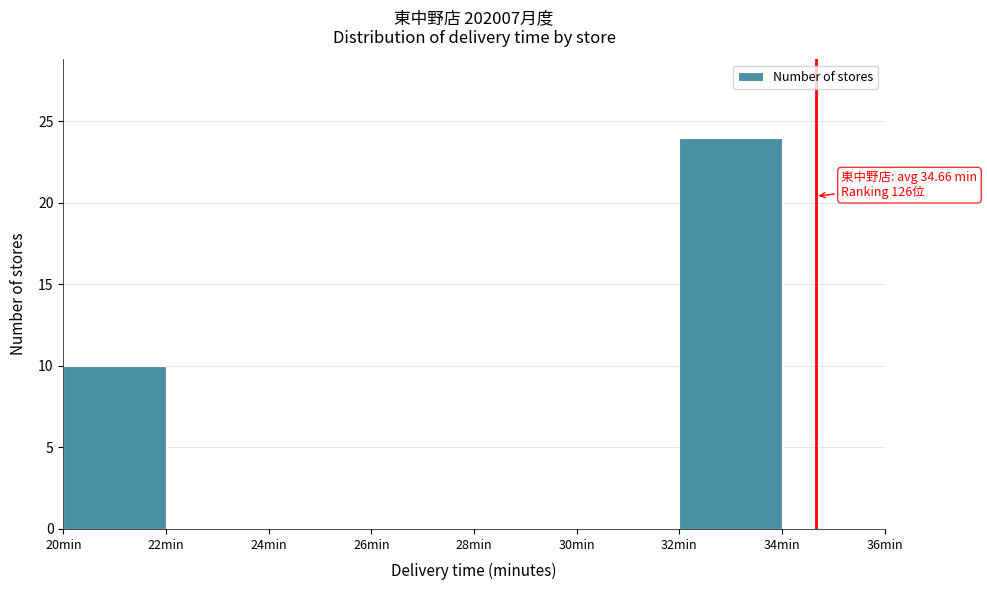

Which range on the x-axis has the tallest bar?

32 to 34